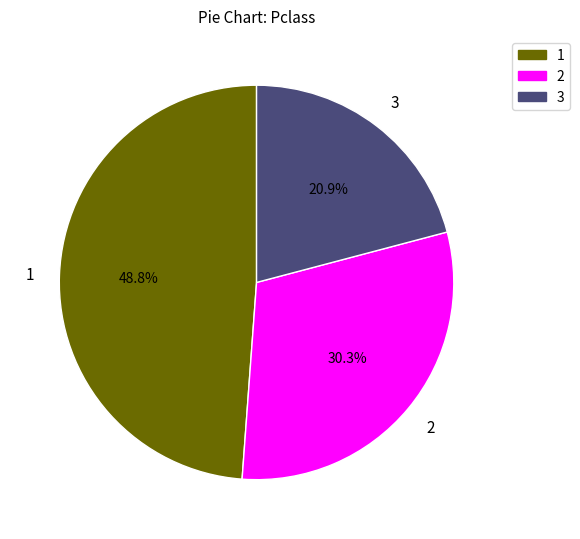

Is there any slice that represents more than half of the pie?

No